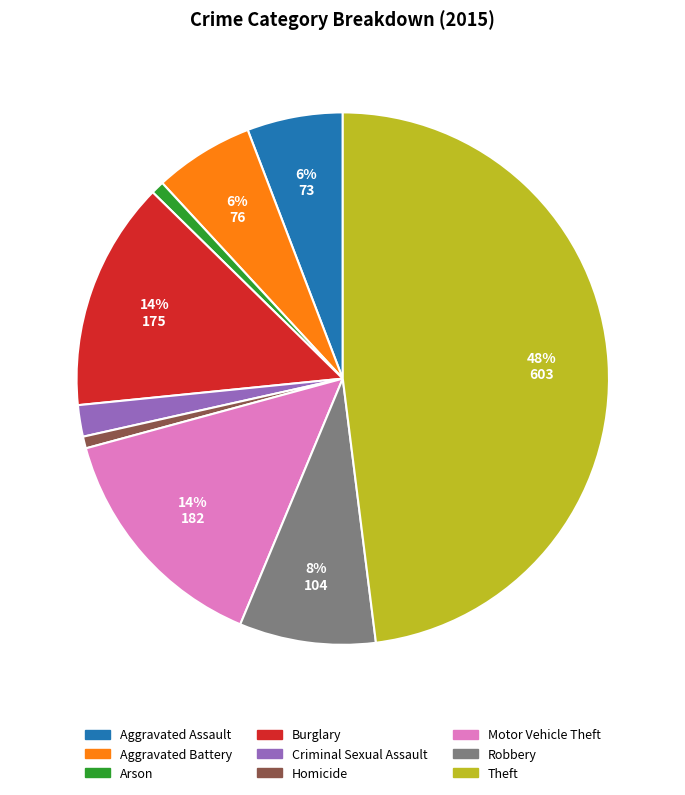

What is the largest slice in the pie chart?

Theft